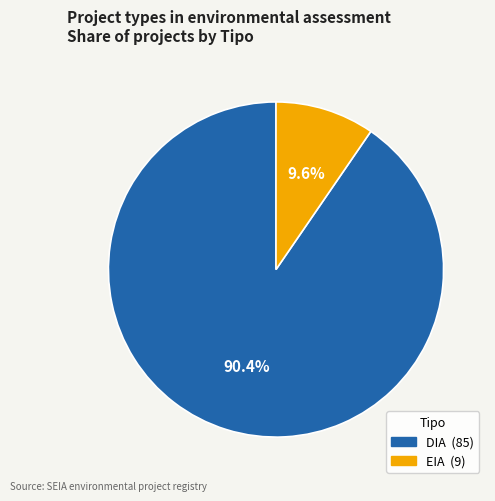

To the nearest percent, what is the combined percentage of DIA and EIA?

100%